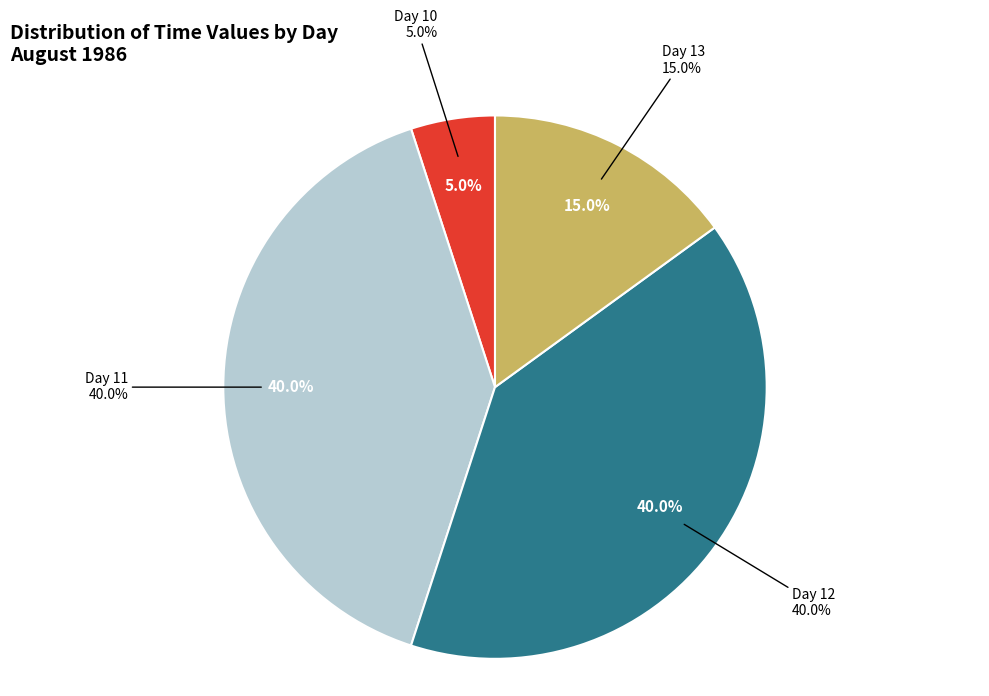

Which slice is the smallest?

10